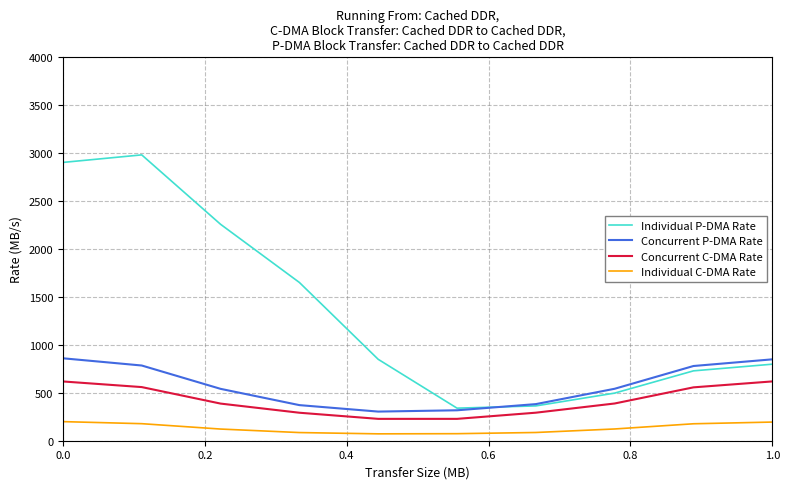

Which series has the largest range (max minus min)?

Individual P-DMA Rate